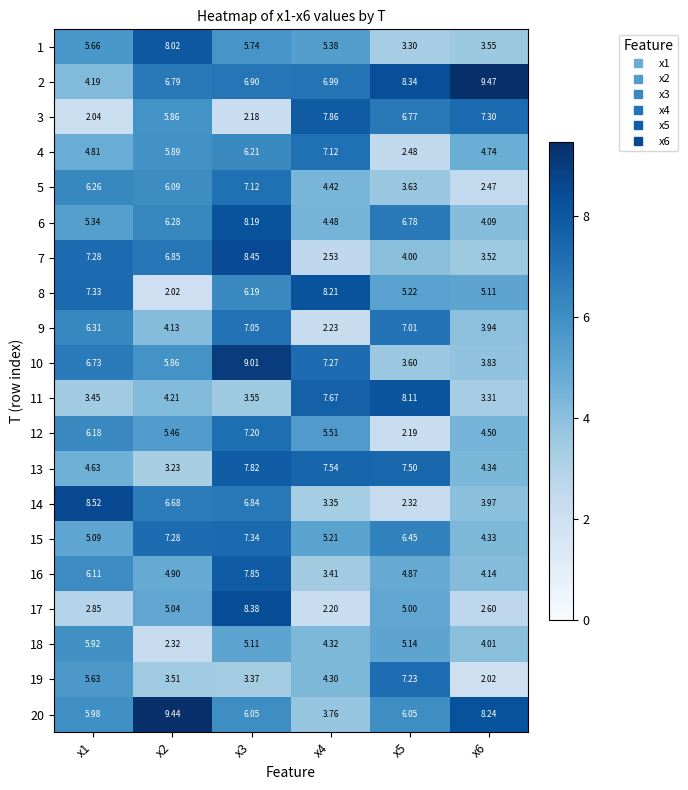

Is the value of 2 at x5 greater than the value of 5 at x2?

Yes